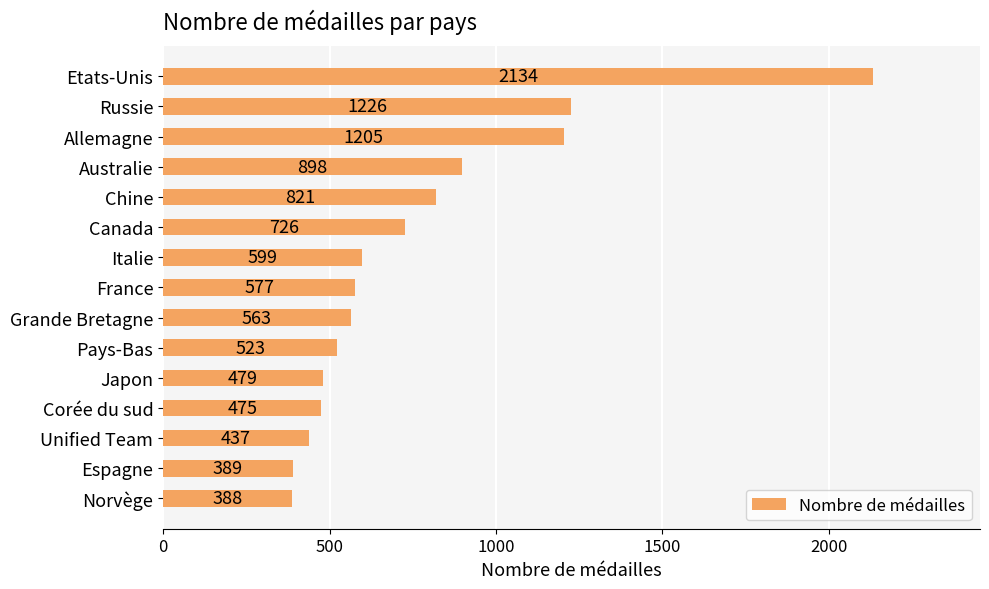

Which has a higher value, Australie or Grande Bretagne?

Australie